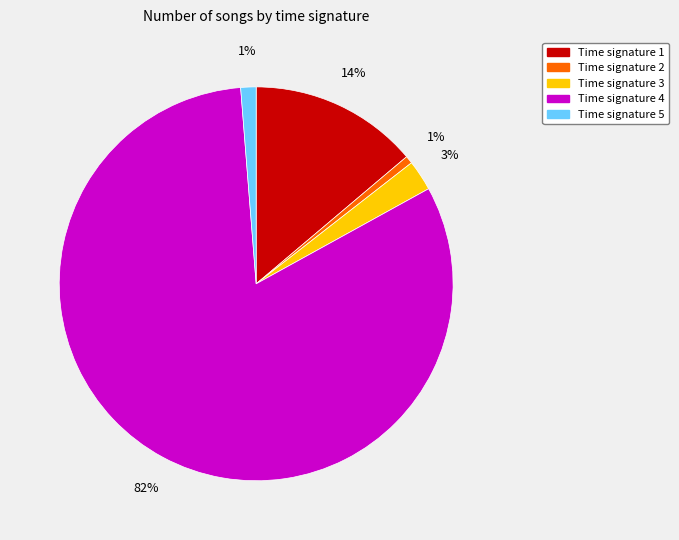

How many segments does this pie chart have?

5